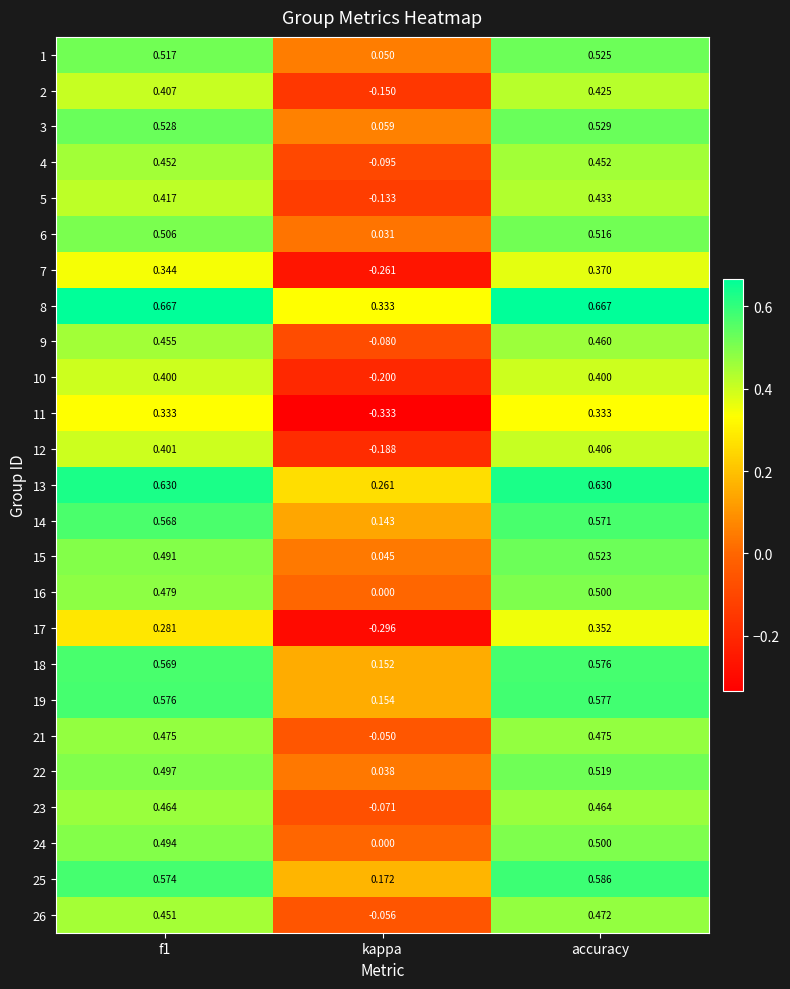

Where is 23 nearest to the value 0?

kappa